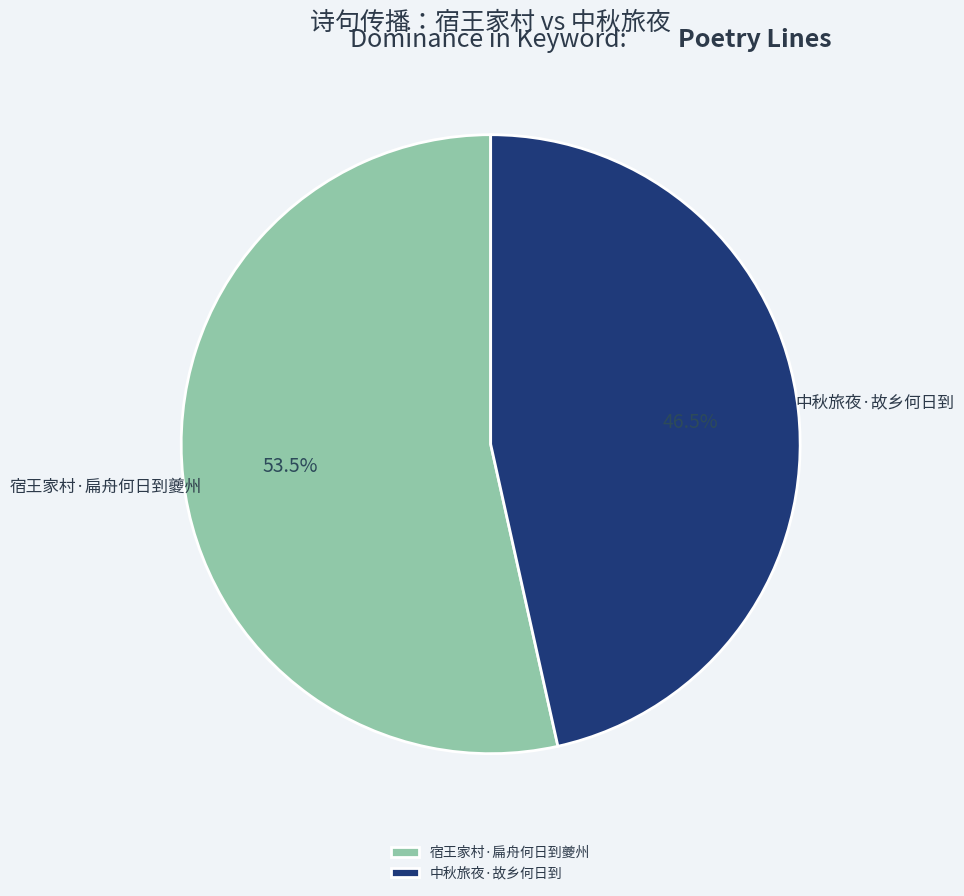

Count the number of slices in the pie.

2